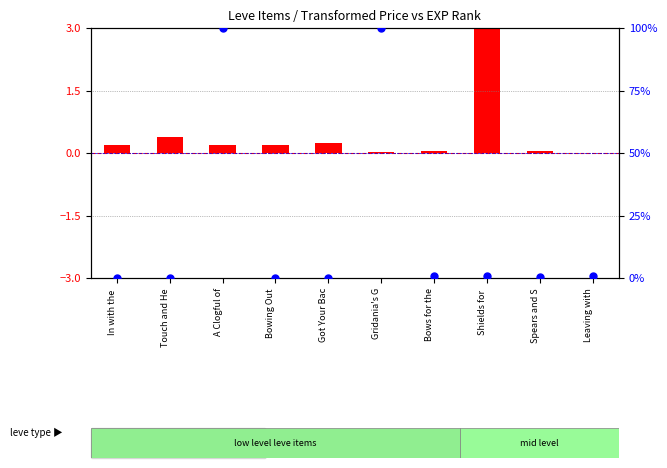

What are all the series names shown in the legend?

transformed count, percentile rank within the sample